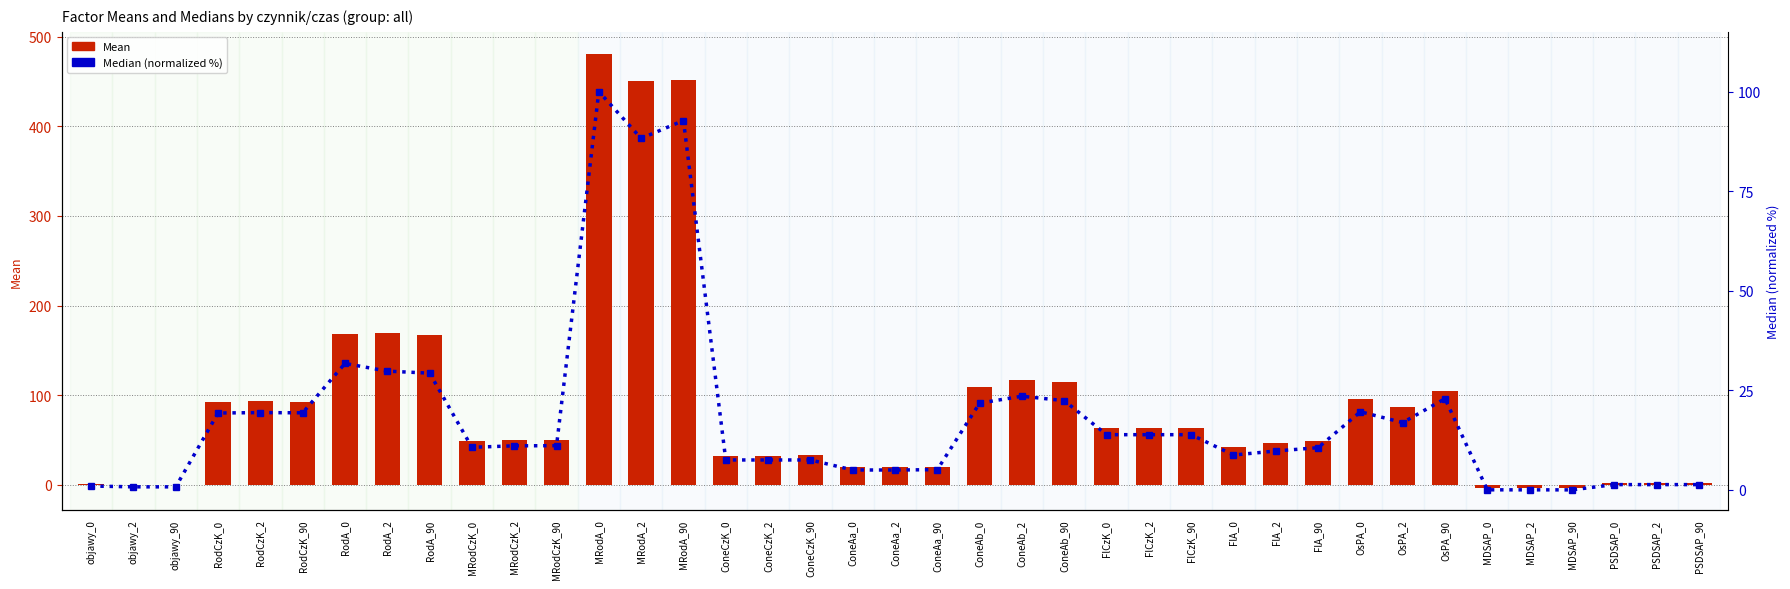

What is the label of the 23rd bar from the right?

ConeCzK_2